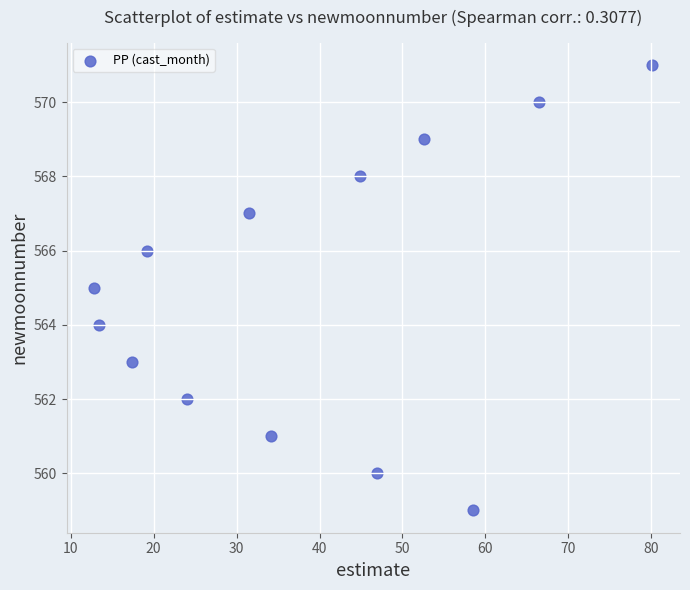

What is the range of Y values (max minus min)?

12